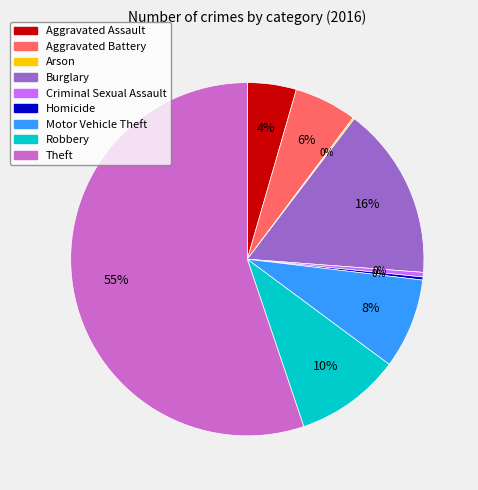

Approximately how many times larger is the value at Aggravated Assault compared to Homicide?

16.0